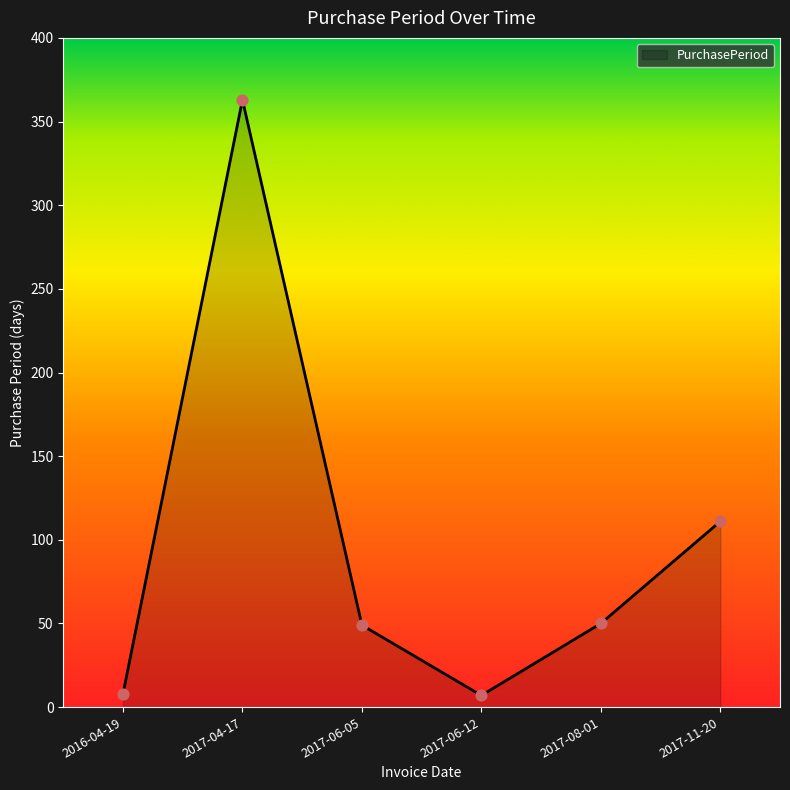

What is the ratio of the value at 2017-11-20 to the value at 2017-04-17?

0.3